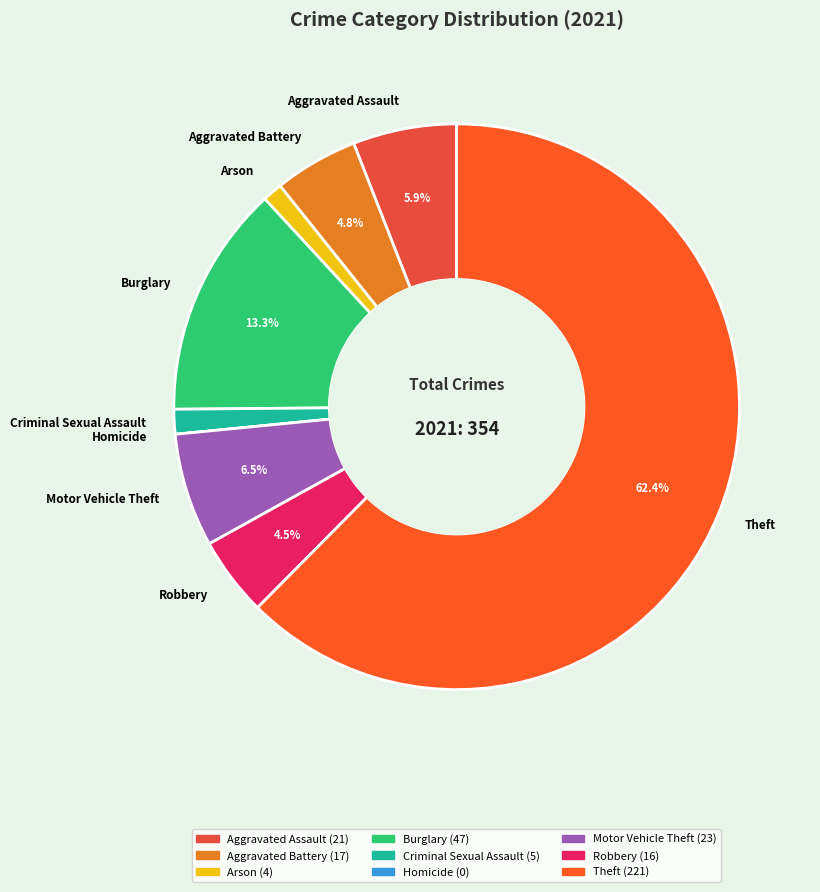

Combined, do Arson and Burglary account for over 50%?

No